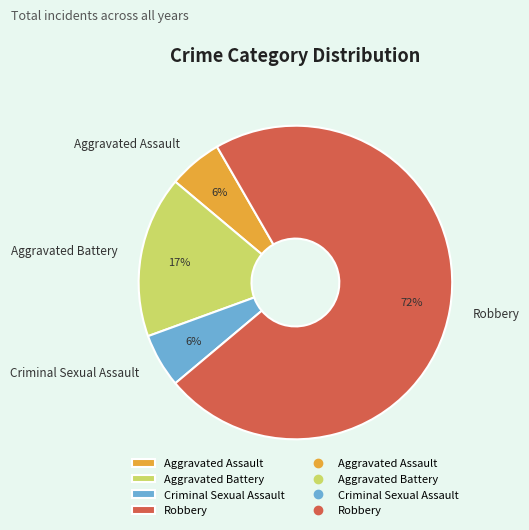

Is it true that Criminal Sexual Assault is 14% of the pie?

False